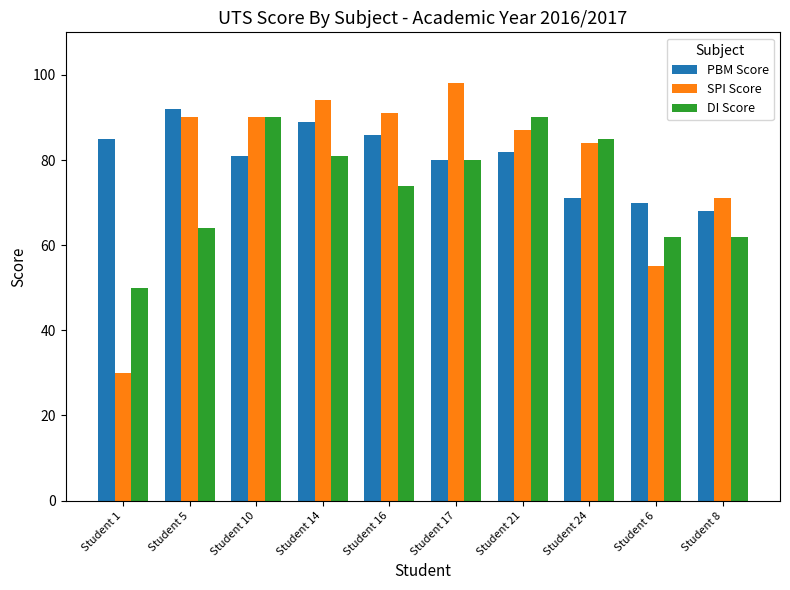

Which series has the largest total across all categories?

PBM Score